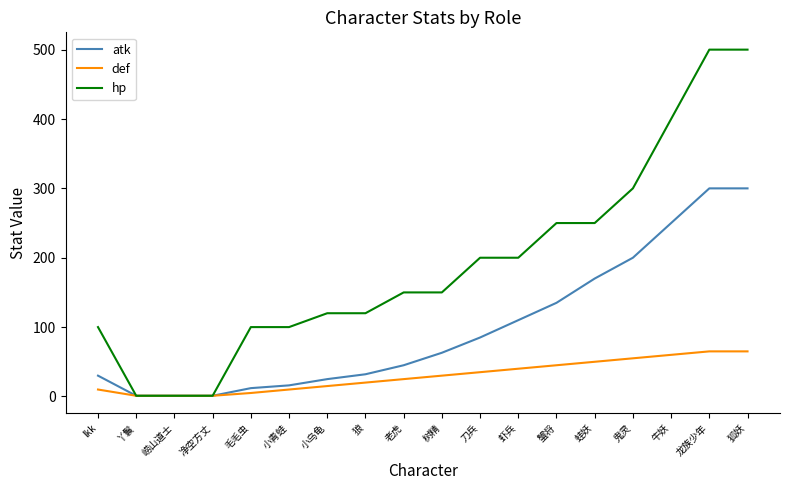

What is the spread (max minus min) of values at 狼?

100